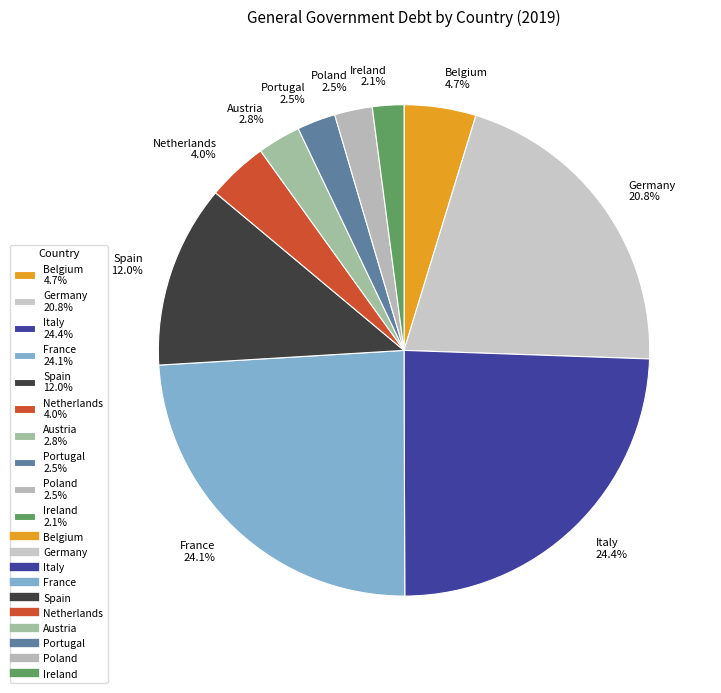

To the nearest percent, what portion does Ireland represent?

2%